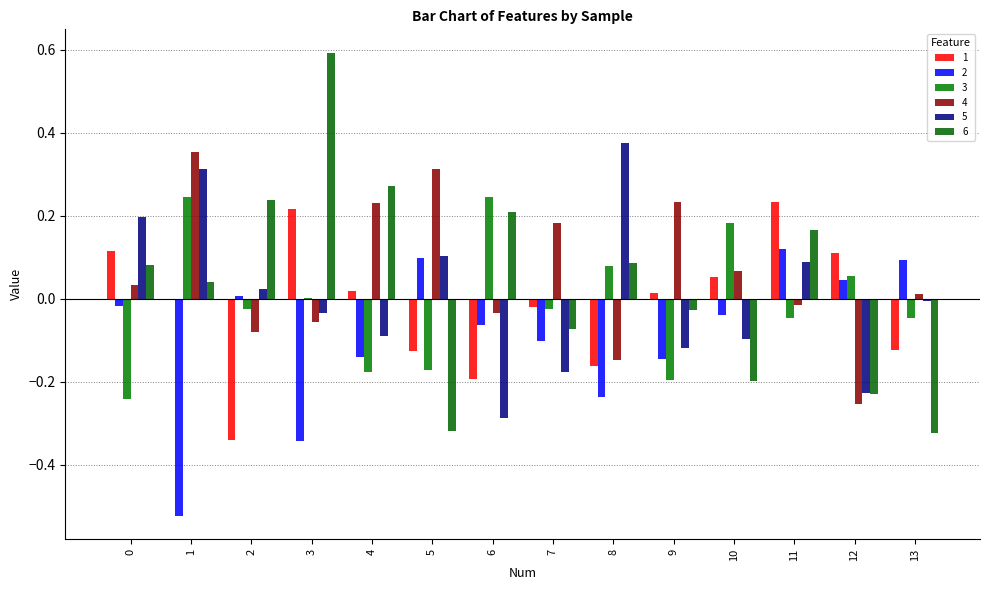

At which label is 5 closest to 0?

13